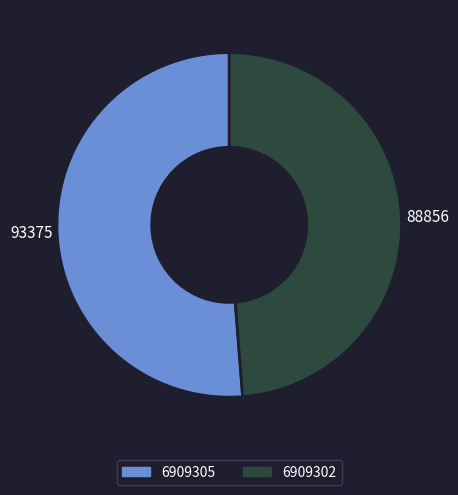

The 6909305 slice represents 51% of the pie. True or false?

True